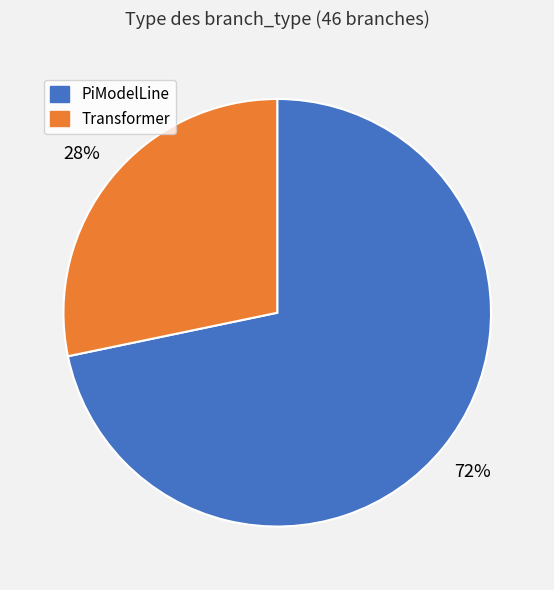

Is there any slice that represents more than half of the pie?

Yes